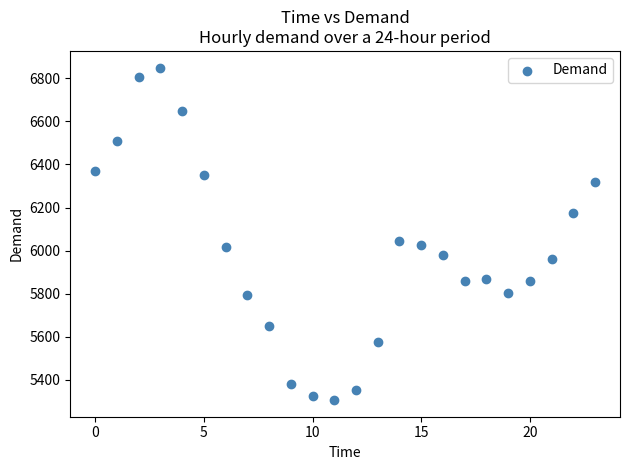

What is the range of Y values (max minus min)?

1544